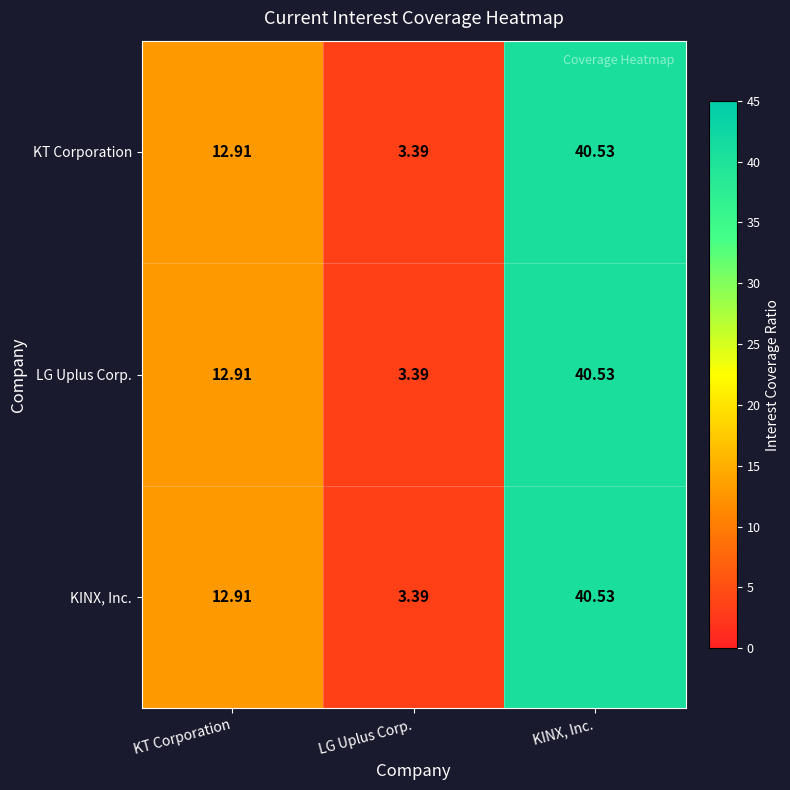

At which category does the chart reach its minimum across all series?

LG Uplus Corp.